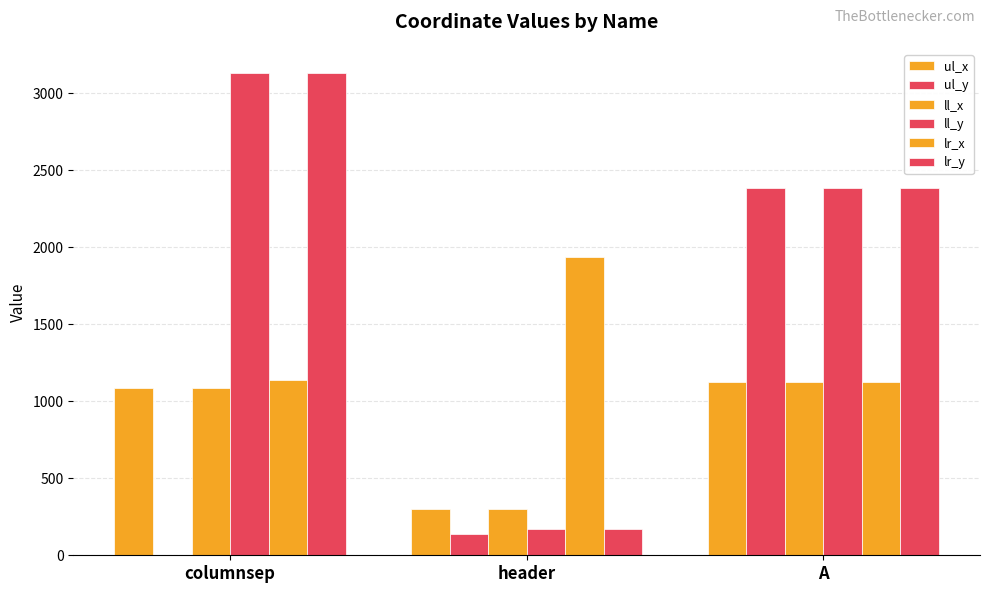

What is the difference between the maximum and minimum values in the ll_y series?

2963